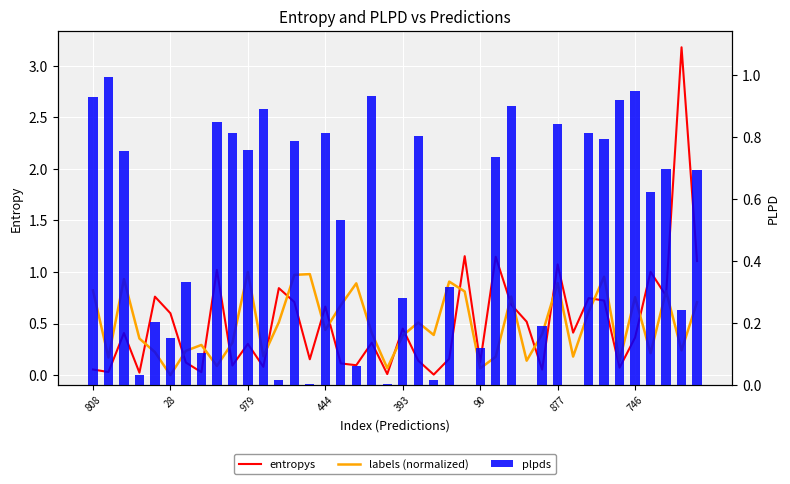

Rank the series by their maximum value, from lowest to highest.

plpds, labels (normalized), entropys